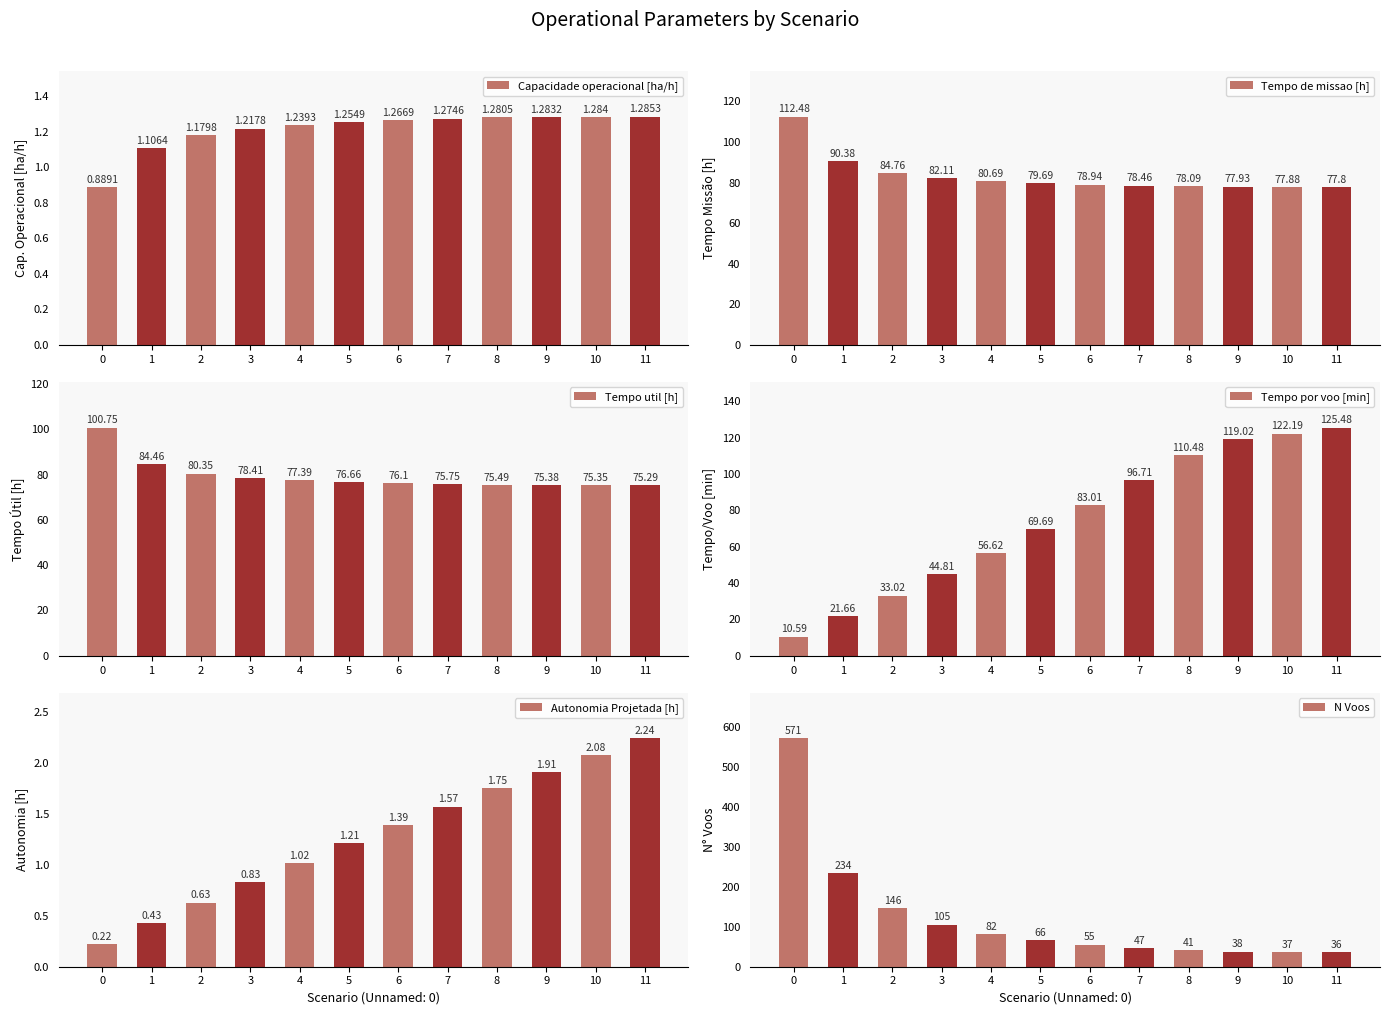

What is the average value of the Capacidade operacional [ha/h] series?

1.2